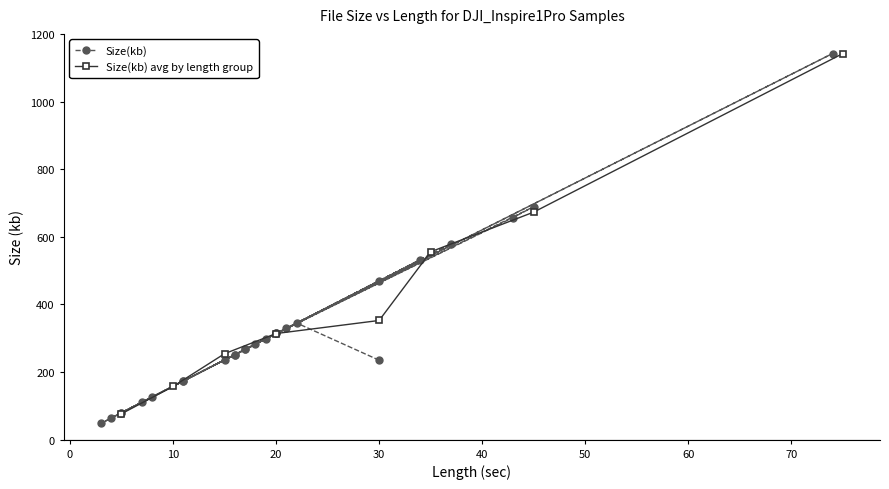

The Size(kb) avg by length group series shows 352.5 at 30. True or false?

True